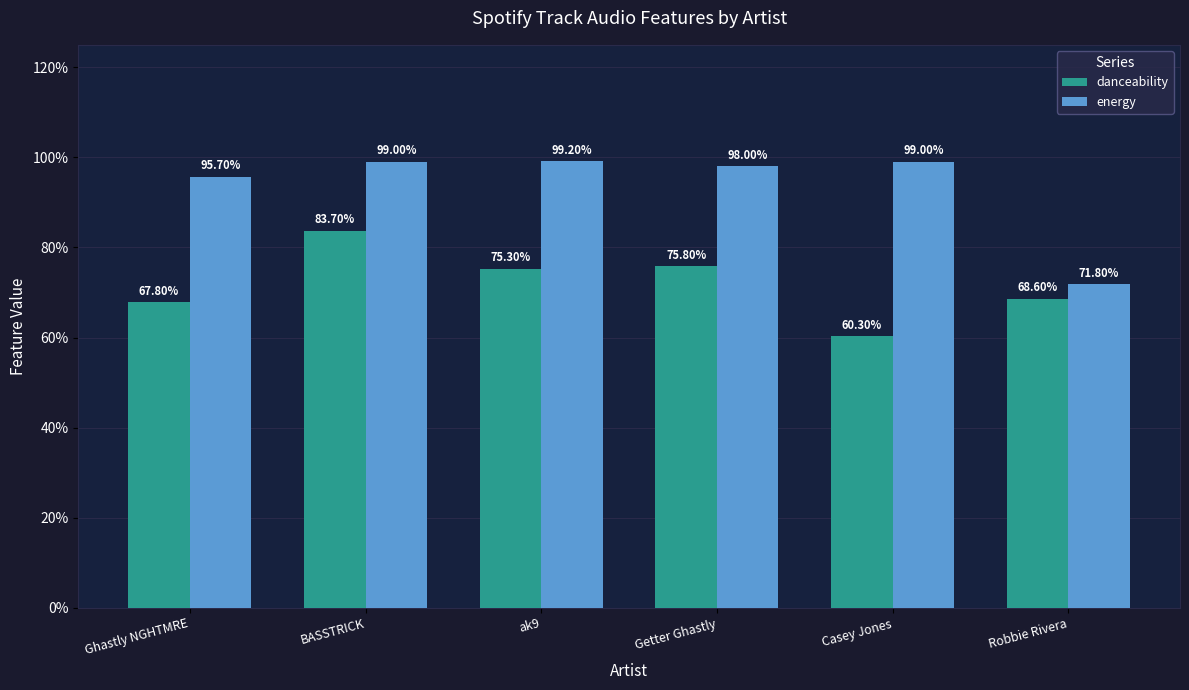

Which category has the highest value in the danceability series?

BASSTRICK